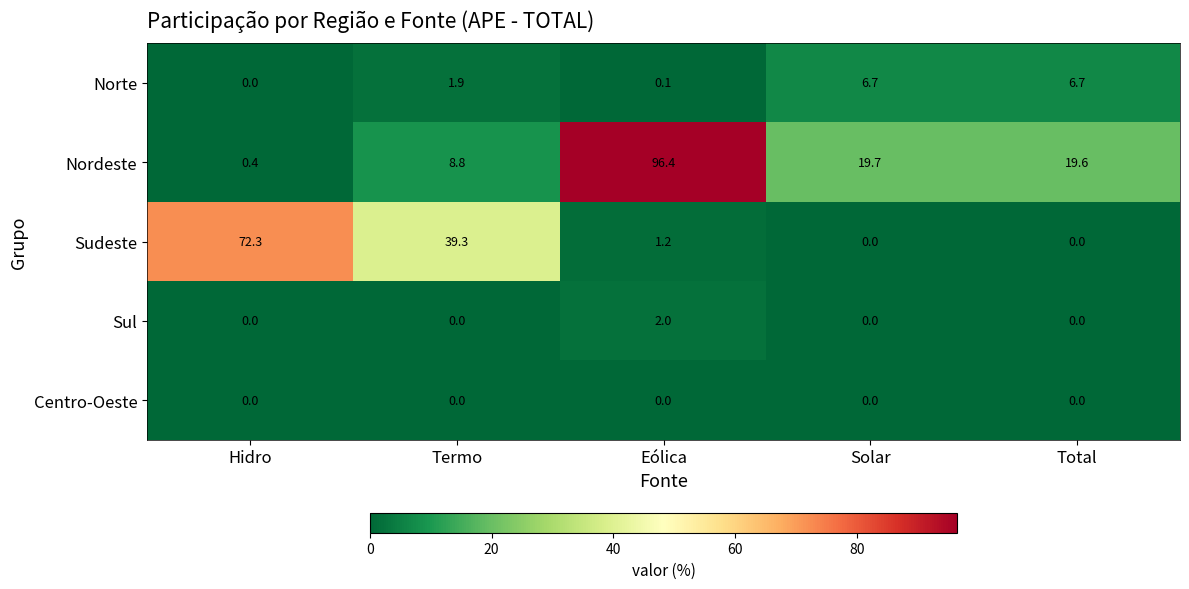

How many categories are shown in the chart?

5